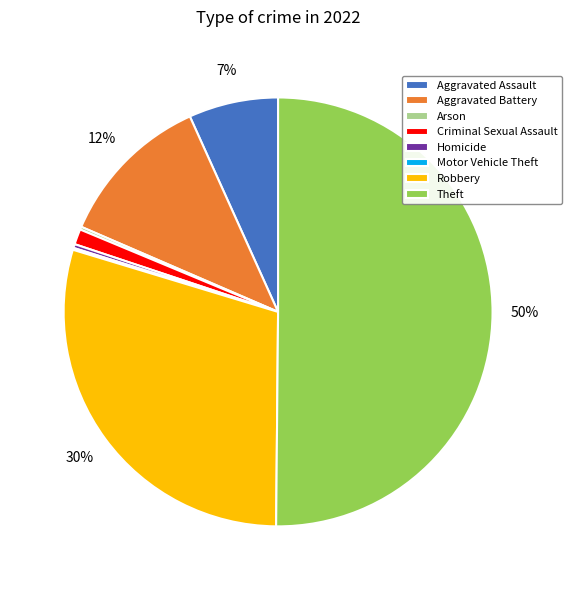

To the nearest percent, what is the difference between the largest and smallest slice percentages?

50%